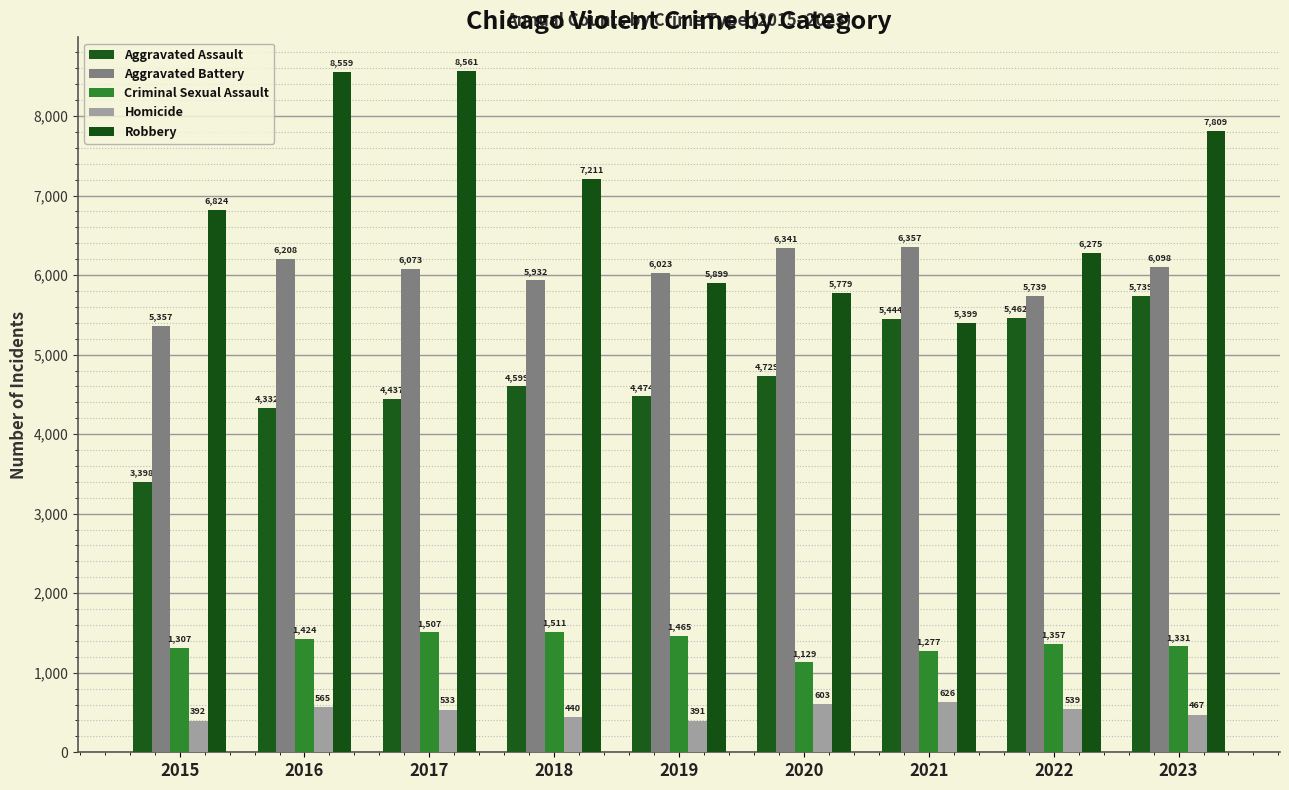

At which label is Criminal Sexual Assault closest to 1320?

2023